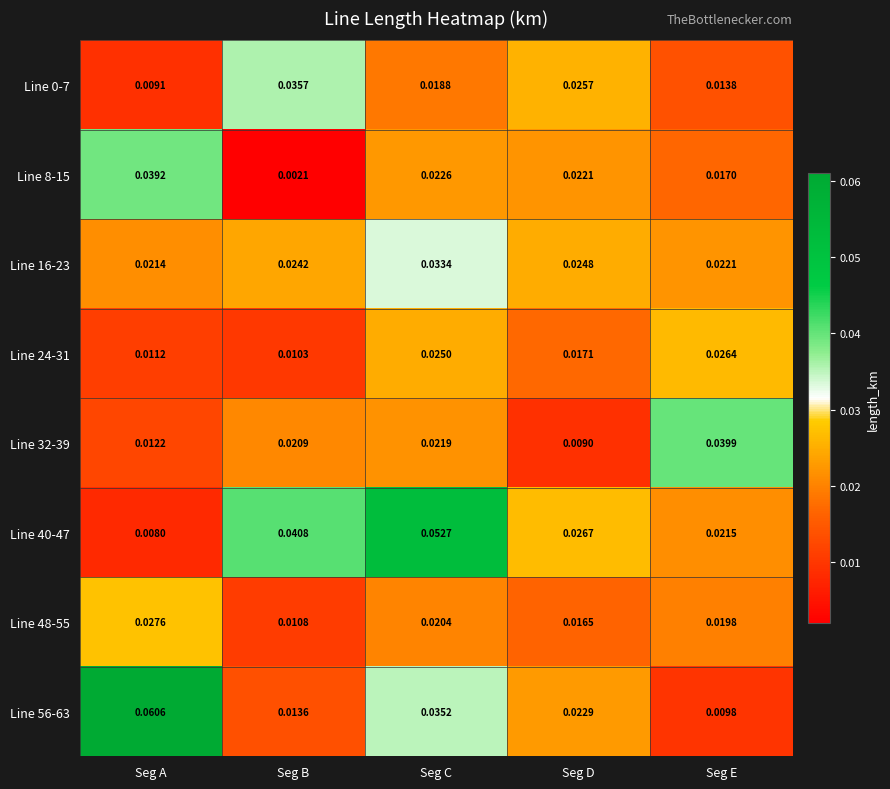

At which label does Line 16-23 reach its peak?

Seg C